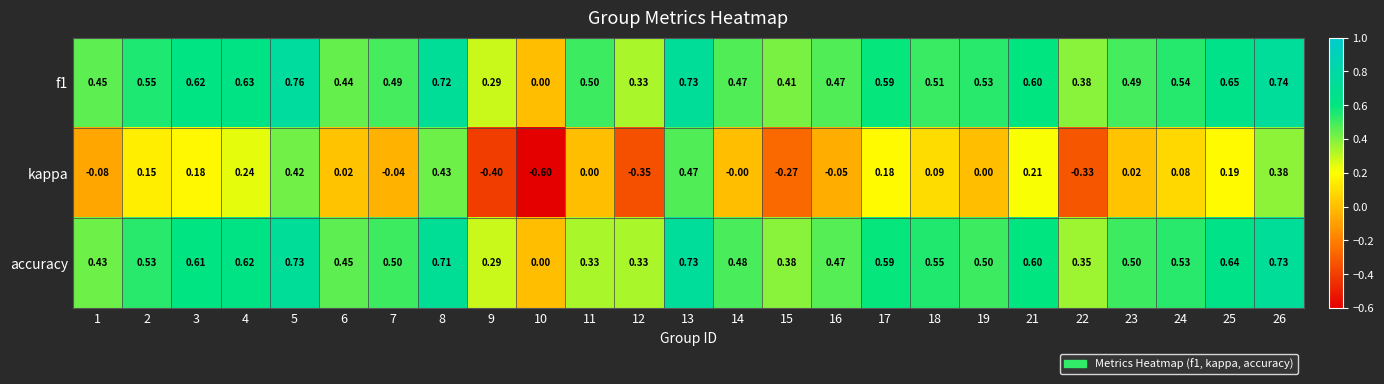

What is the spread (max minus min) of values at 23?

0.5